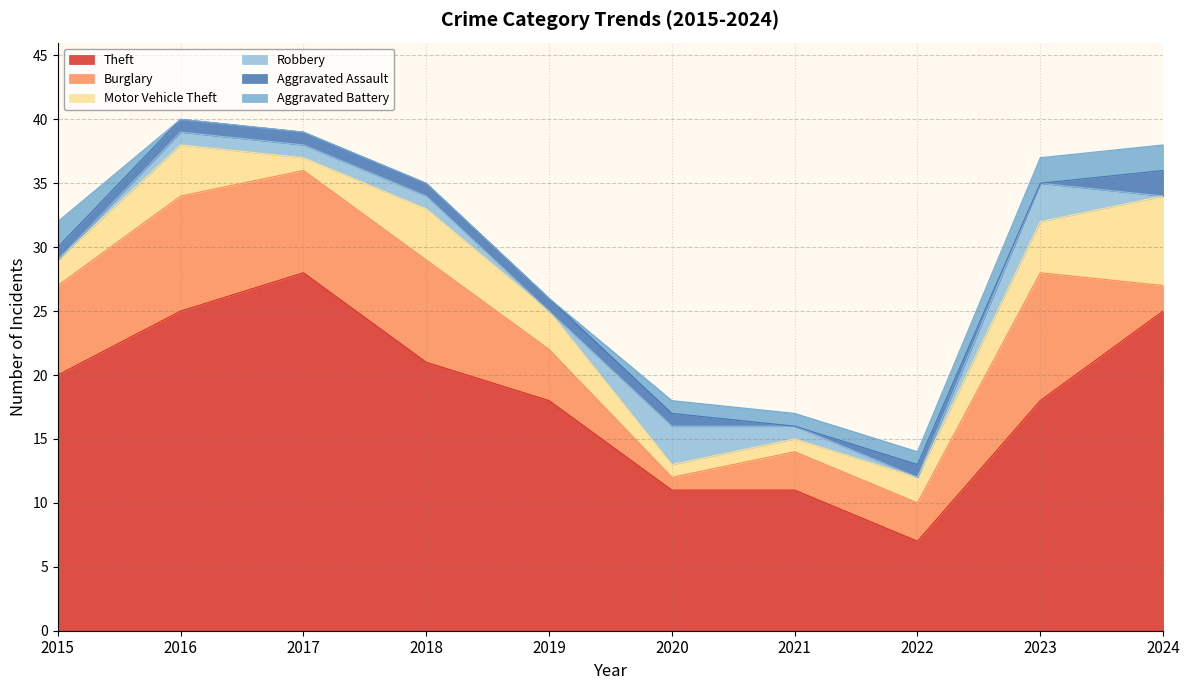

True or false: Aggravated Assault and Motor Vehicle Theft cross at least once.

False